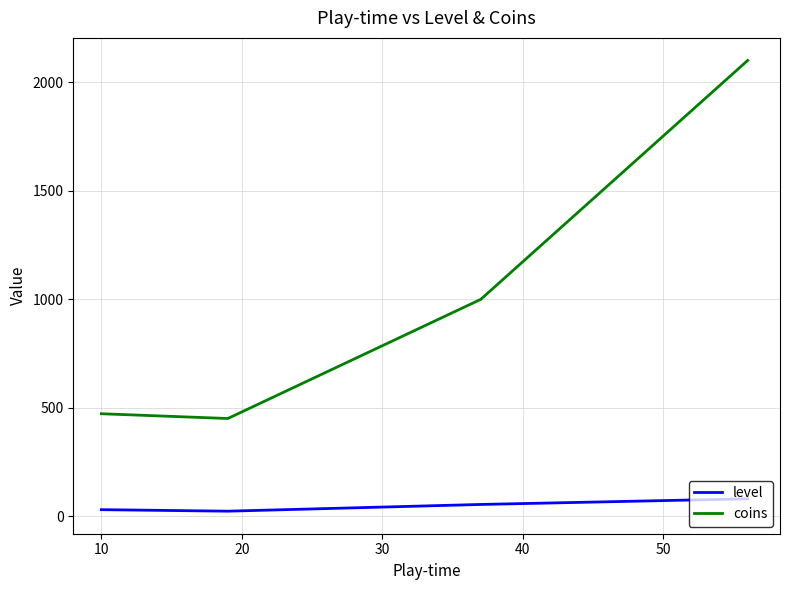

Rank the series by their maximum value, from highest to lowest.

coins, level